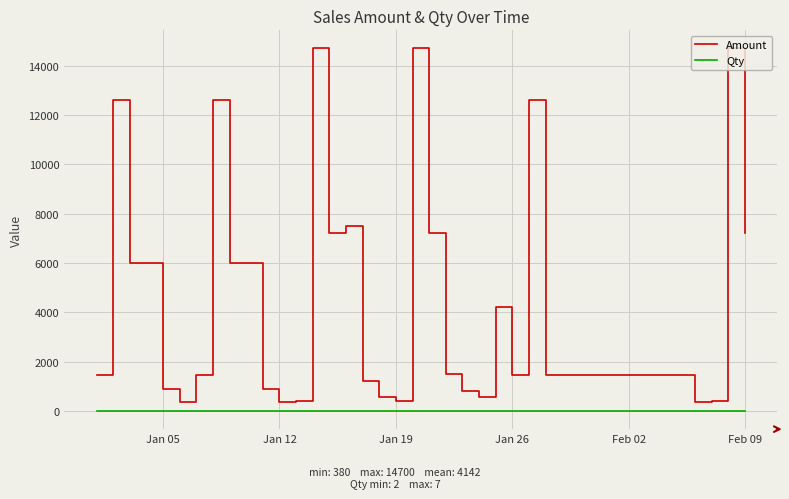

What is the sum of all Qty values?

203